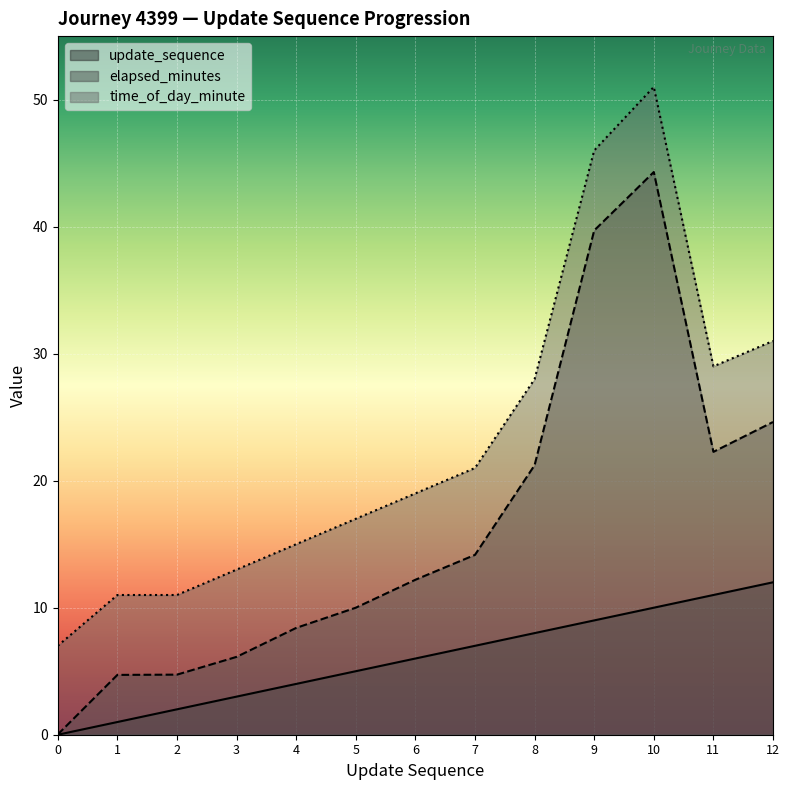

Is the value of update_sequence at 0 greater than the value of elapsed_minutes at 11?

No